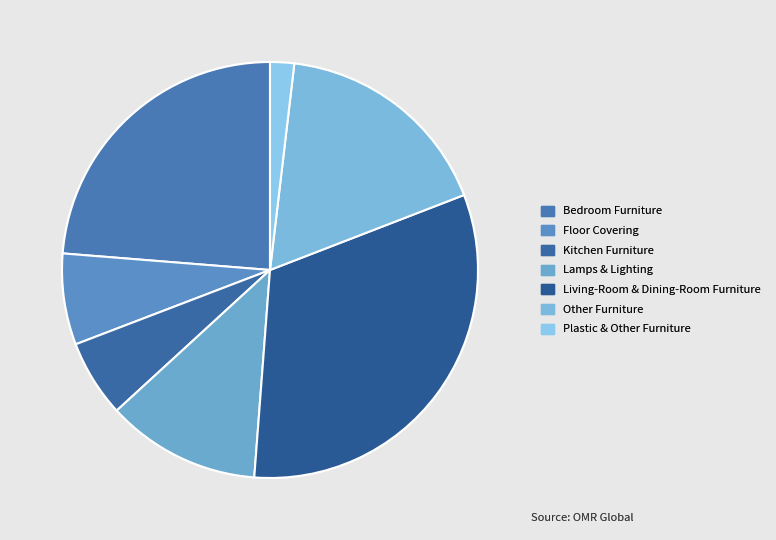

Which slice is the smallest?

Plastic & Other Furniture